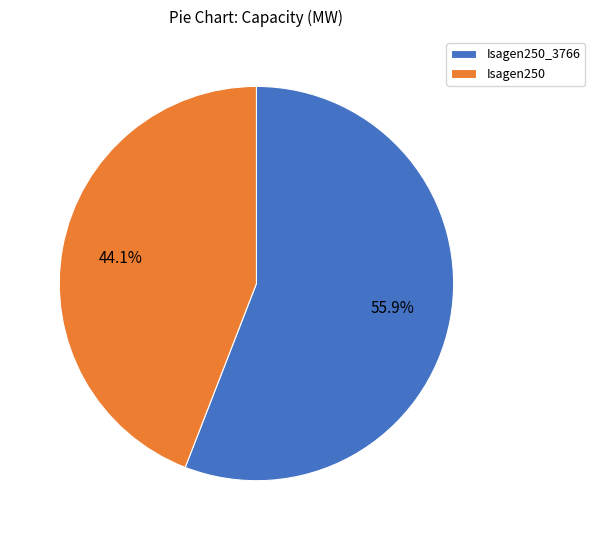

To the nearest percent, what is the average slice percentage?

50%